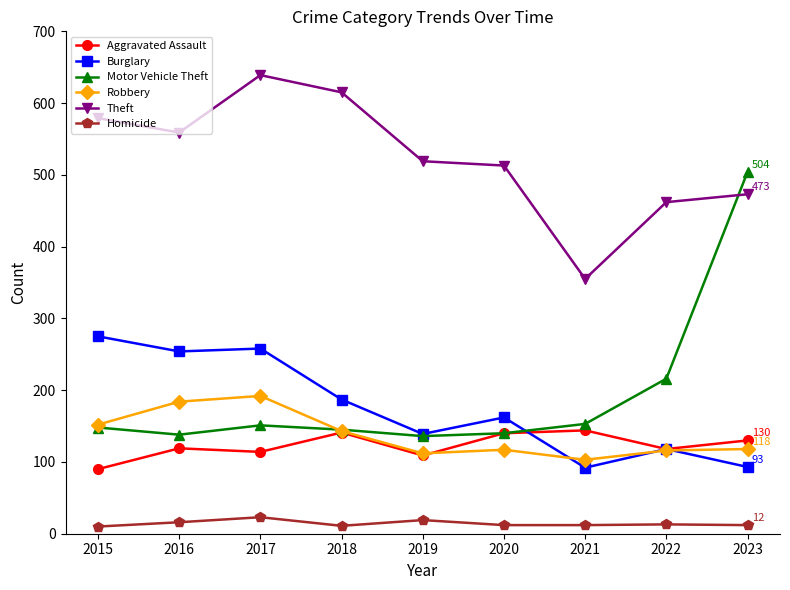

Where is the first local minimum for Motor Vehicle Theft?

2016